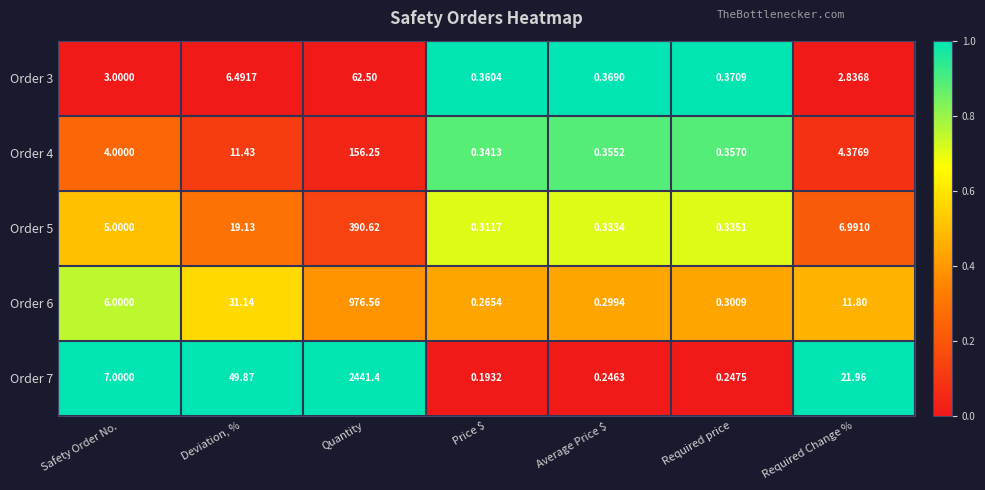

Which category has the highest value across all series?

Quantity